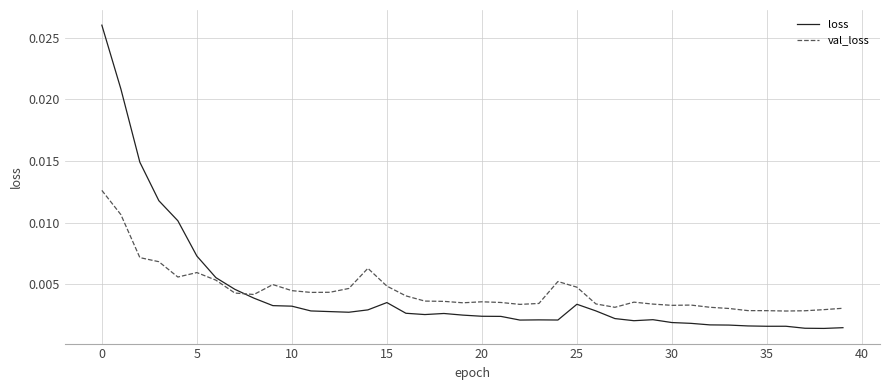

Rank the series by their maximum value, from lowest to highest.

val_loss, loss